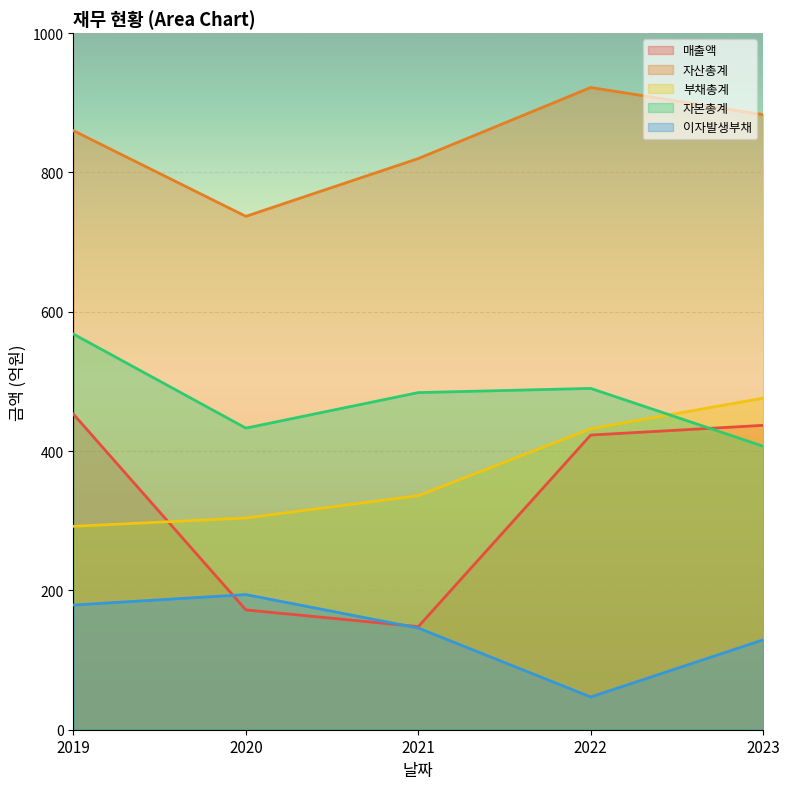

Which has a higher value, 2019 or 2023?

2019